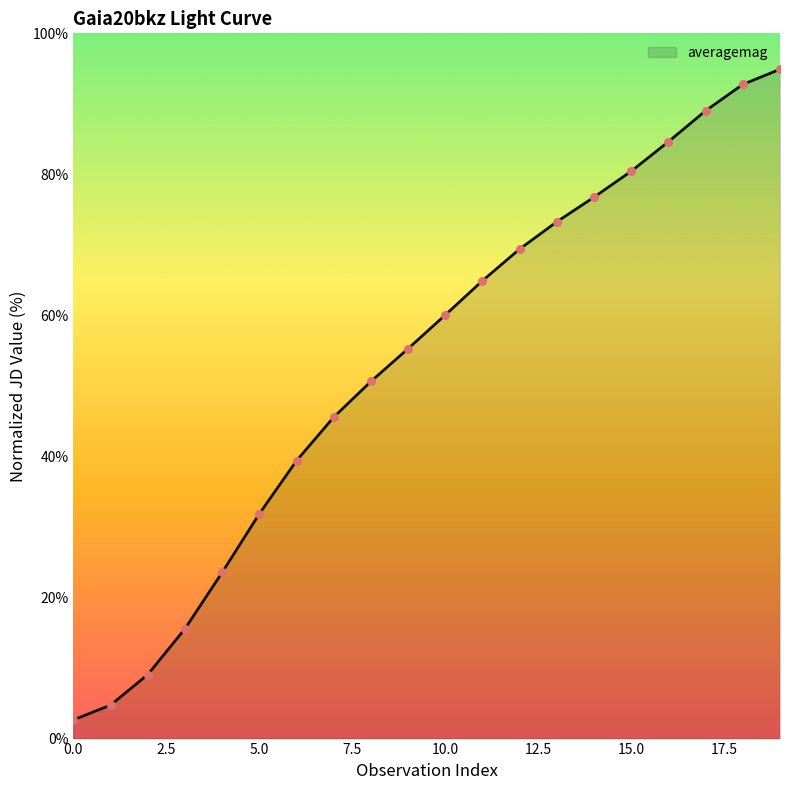

What is the difference between the maximum and minimum values?

92.2